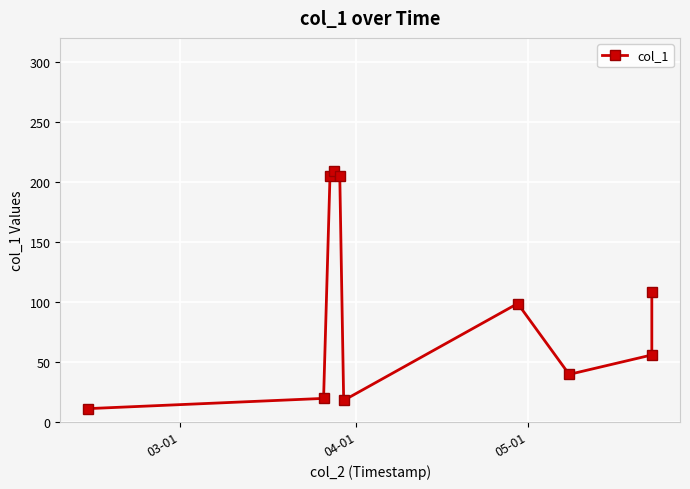

What is the minimum value shown in the chart?

10.8